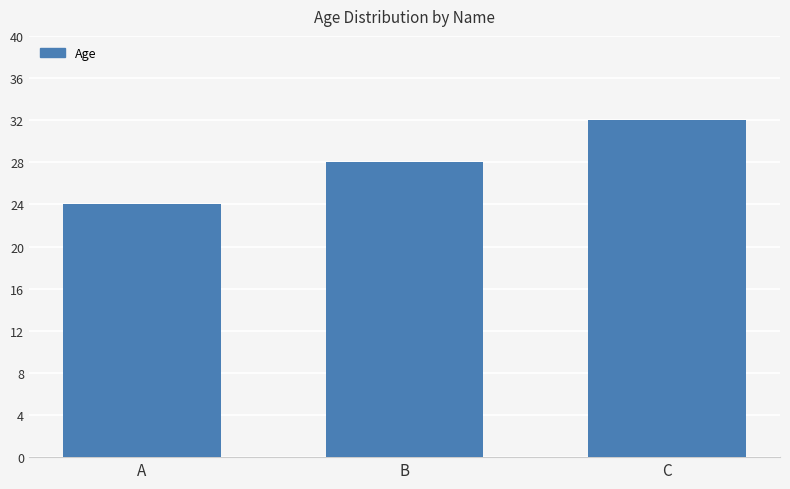

The value at A is 24. True or false?

True